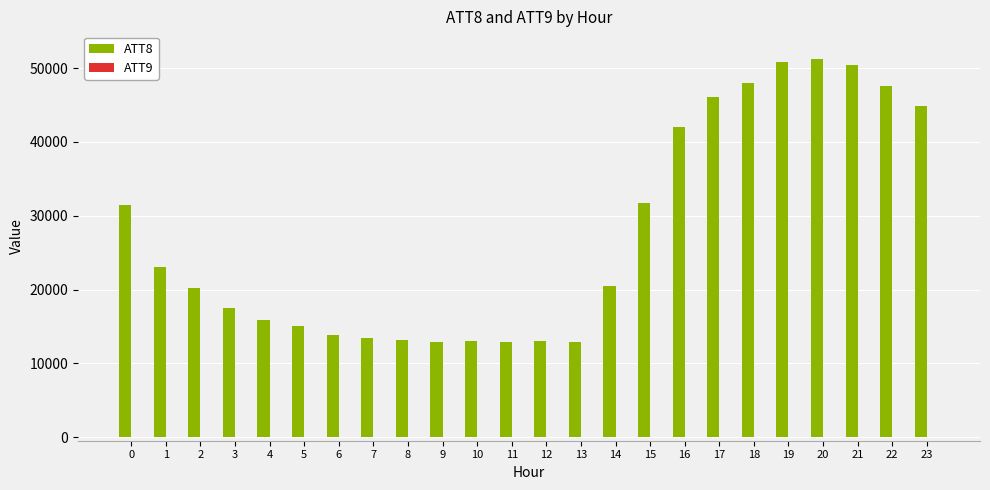

The value of ATT8 at 6 is 13800. True or false?

True